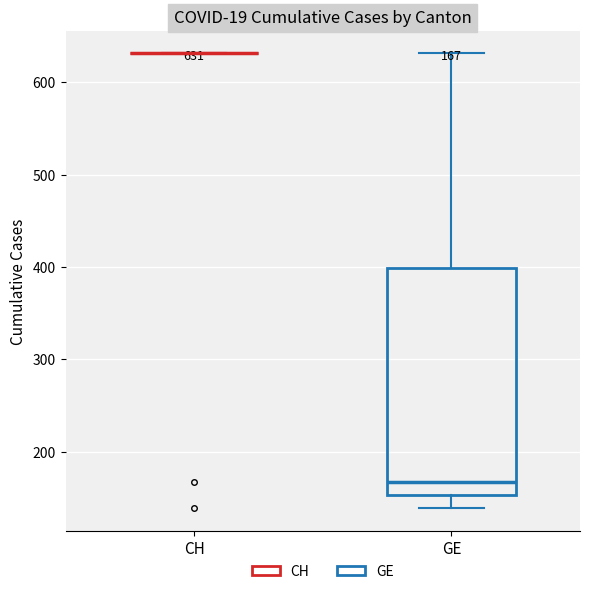

Which box is the tallest, from its lower edge to its upper edge?

GE